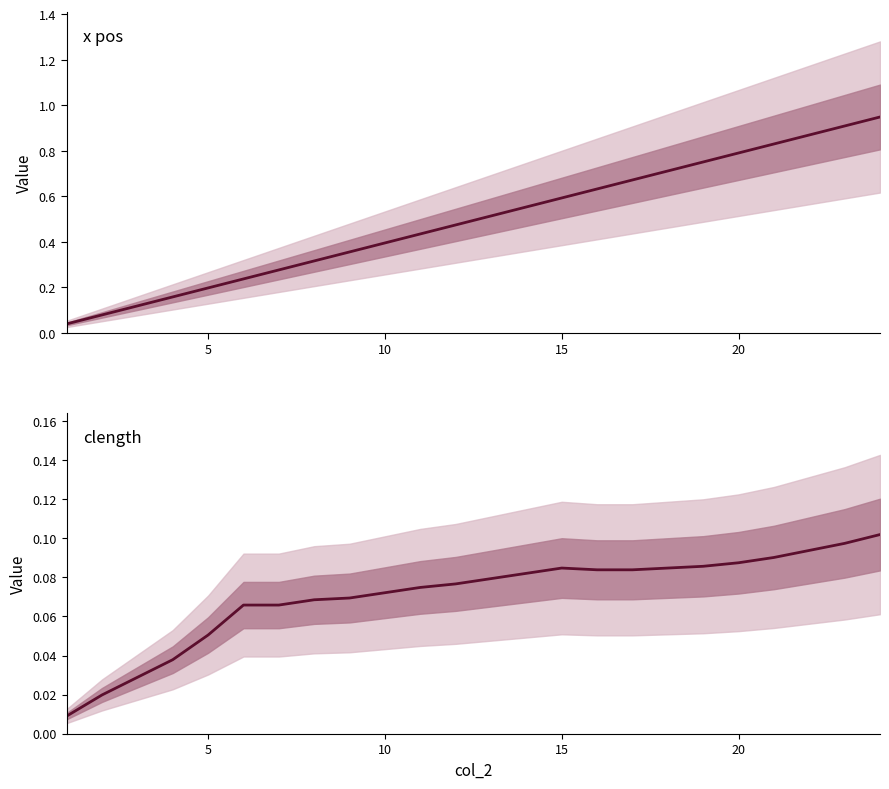

The x pos series shows 0.3 at 12. True or false?

False